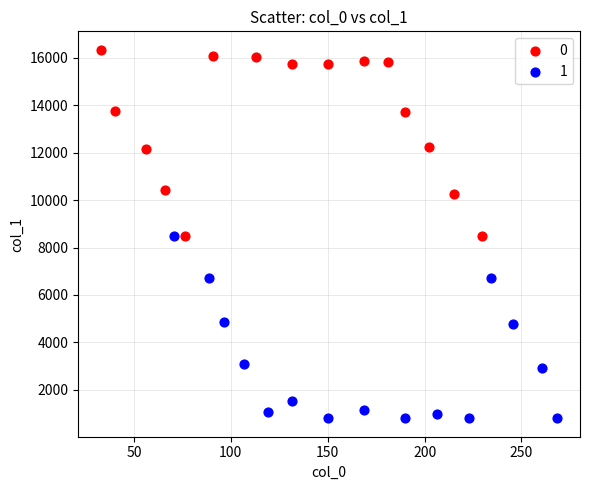

What are all the series names shown in the legend?

0, 1